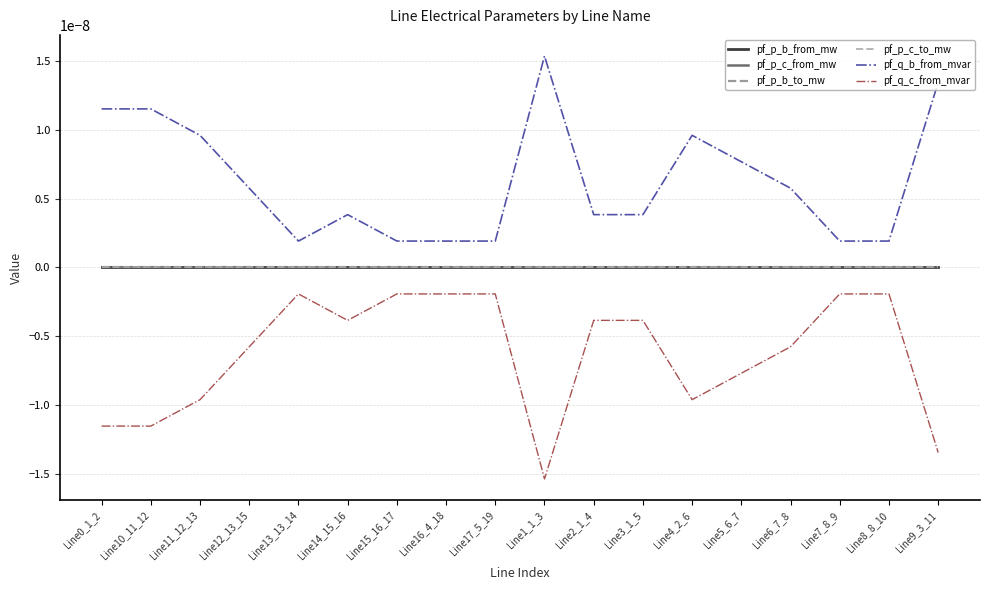

Is this an area chart (filled region under the line)?

No